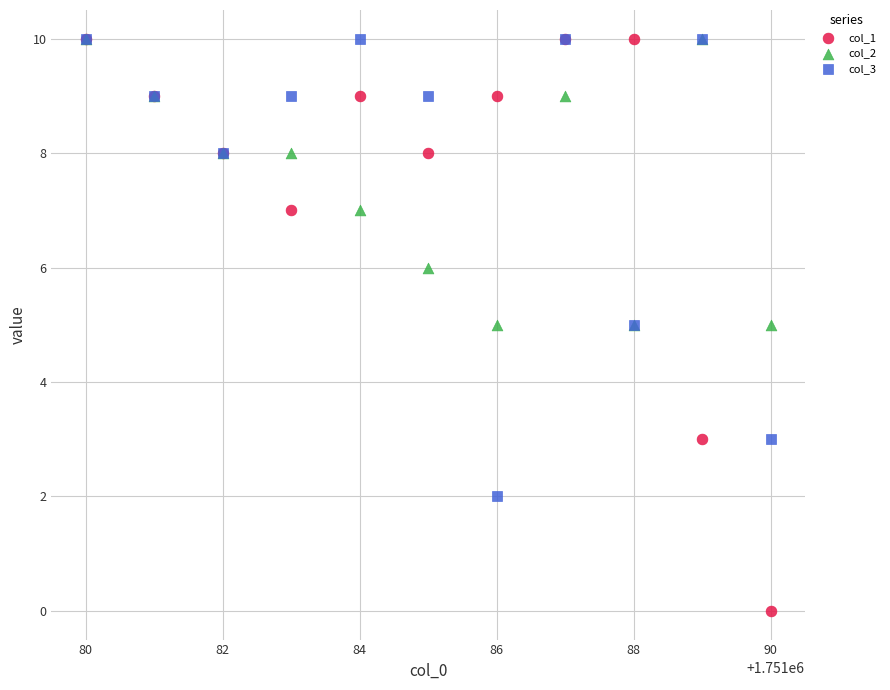

Which series contains the lowest Y value?

col_1